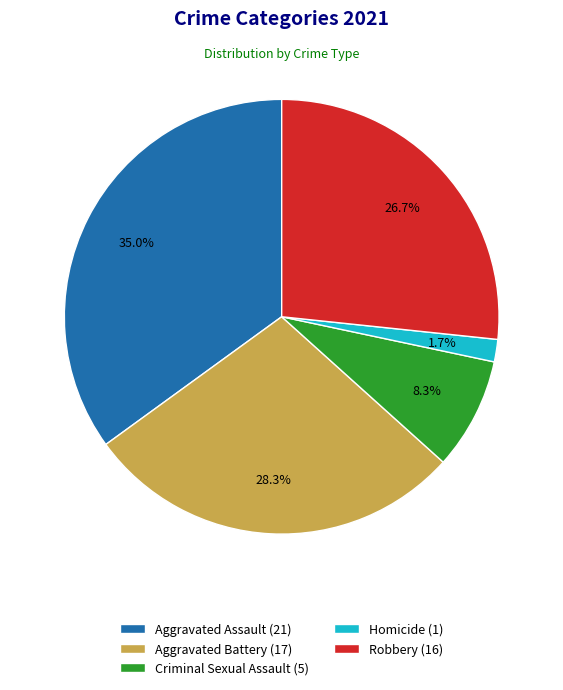

Approximately how many times larger is the value at Robbery (16) compared to Criminal Sexual Assault (5)?

3.2